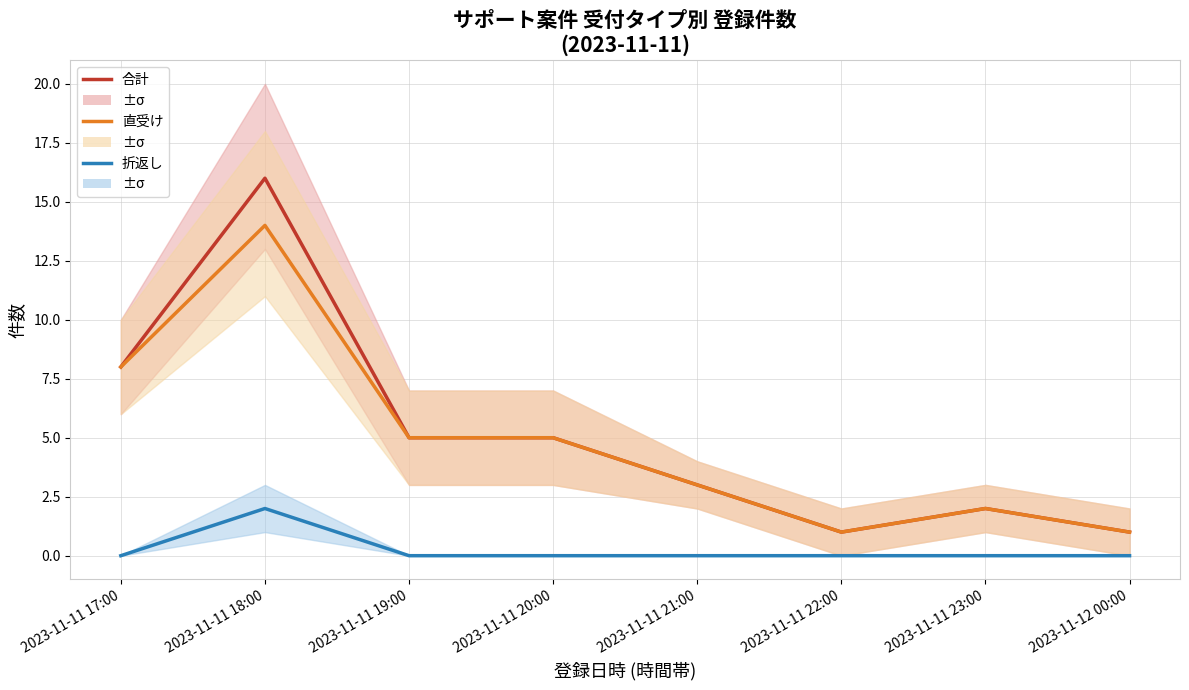

Reading left to right, list all the values displayed in this chart.

合計: 2023-11-11 17:00=8	2023-11-11 18:00=16	2023-11-11 19:00=5	2023-11-11 20:00=5	2023-11-11 21:00=3	2023-11-11 22:00=1	2023-11-11 23:00=2	2023-11-12 00:00=1
直受け: 2023-11-11 17:00=8	2023-11-11 18:00=14	2023-11-11 19:00=5	2023-11-11 20:00=5	2023-11-11 21:00=3	2023-11-11 22:00=1	2023-11-11 23:00=2	2023-11-12 00:00=1
折返し: 2023-11-11 17:00=0	2023-11-11 18:00=2	2023-11-11 19:00=0	2023-11-11 20:00=0	2023-11-11 21:00=0	2023-11-11 22:00=0	2023-11-11 23:00=0	2023-11-12 00:00=0